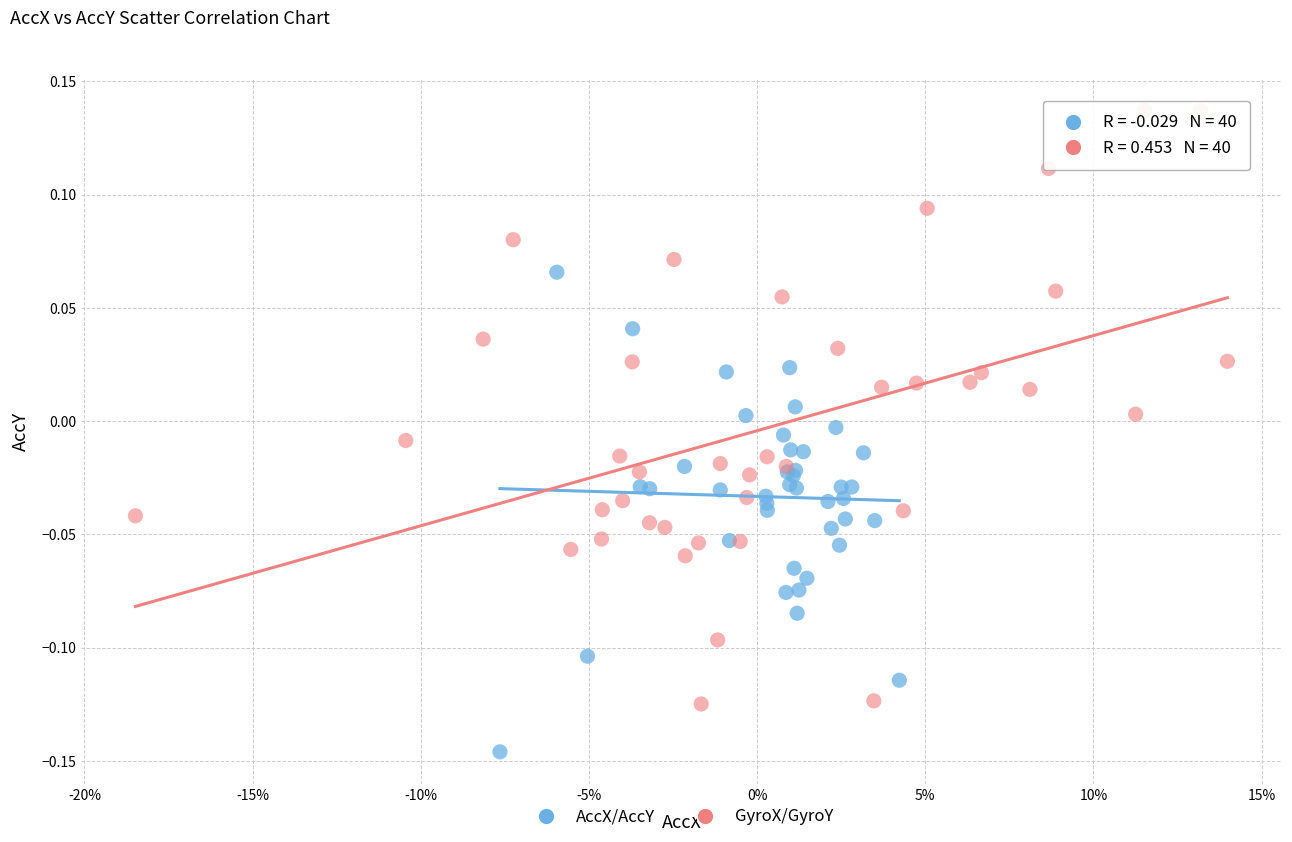

Which series contains the lowest Y value?

AccX/AccY